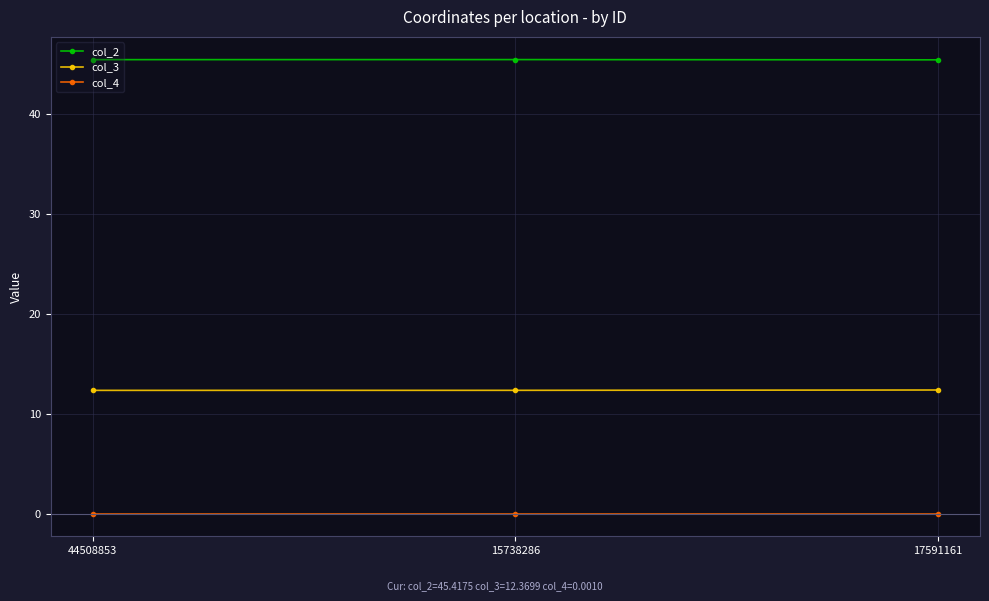

At how many categories does at least one series exceed 43?

3